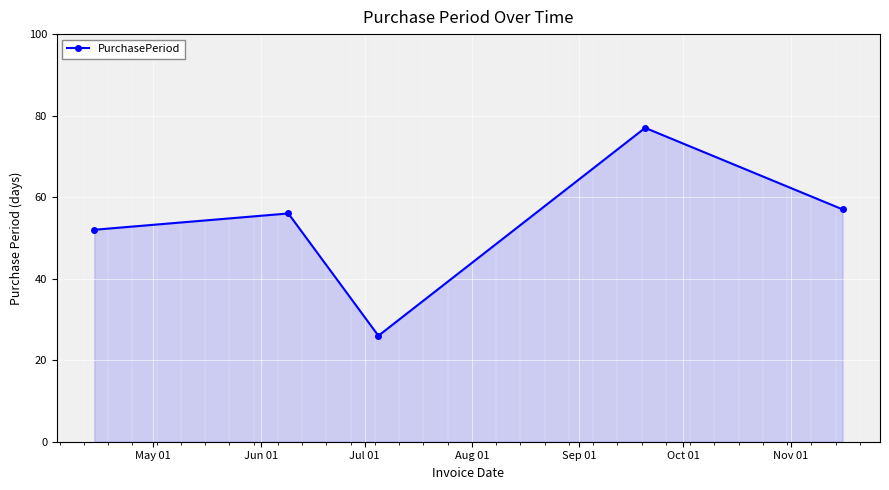

True or false: there are more than 1 points higher than both neighbors.

True